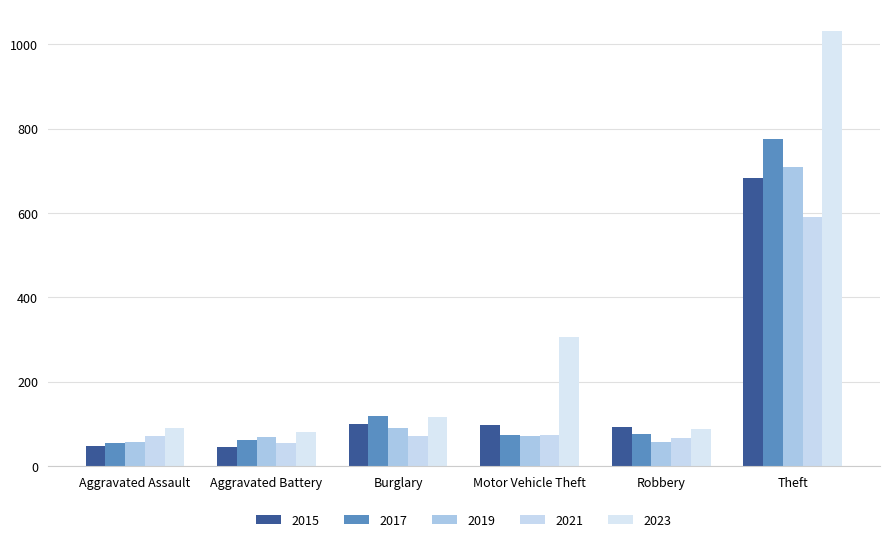

Count the number of categories in the chart.

6